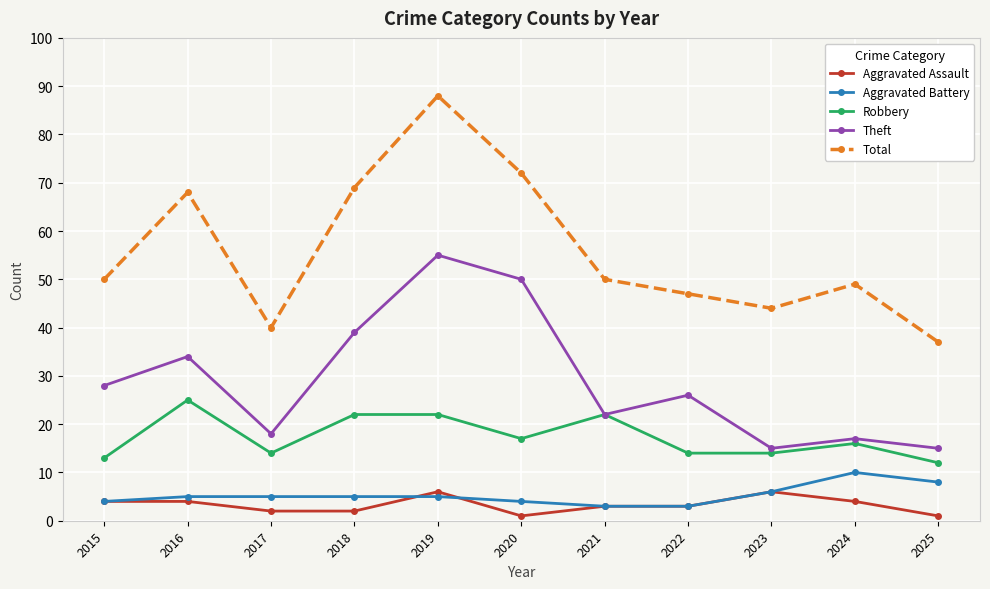

Does the chart have visible grid lines?

Yes